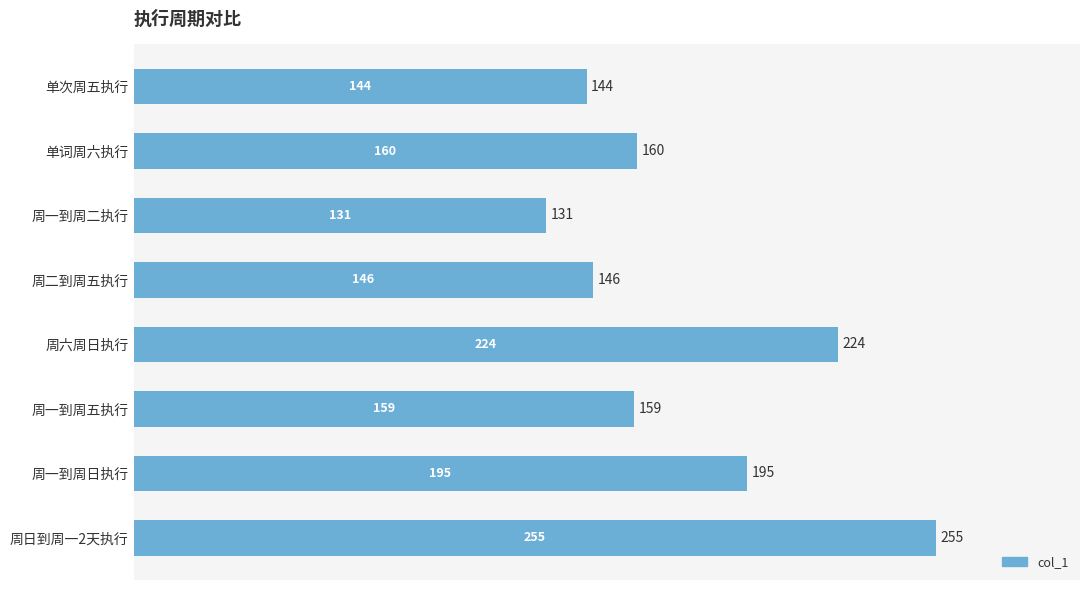

What is the change in value from 周二到周五执行 to 周一到周五执行?

+13